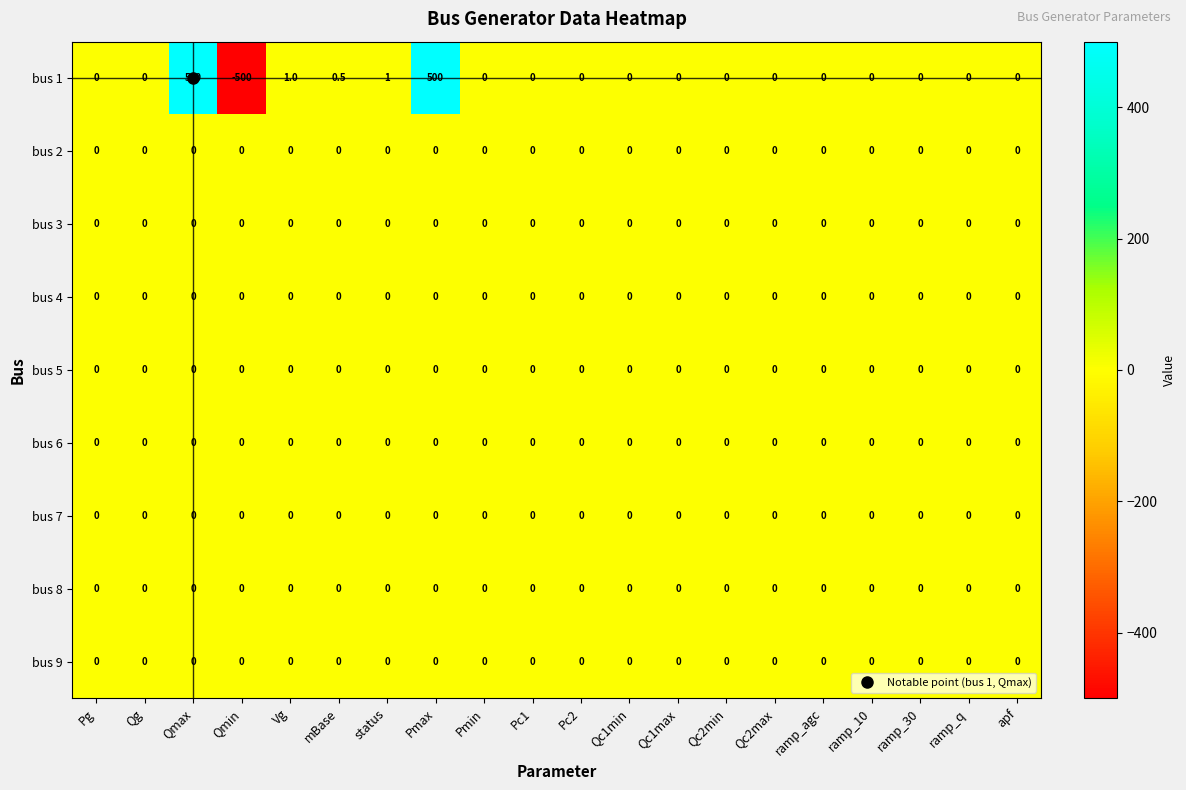

What is the total value across all series at Qmax?

500.0